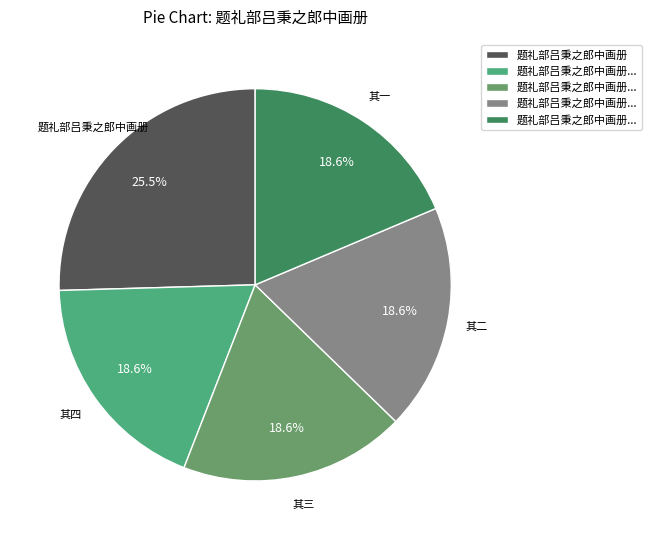

Does any single category account for the majority?

No